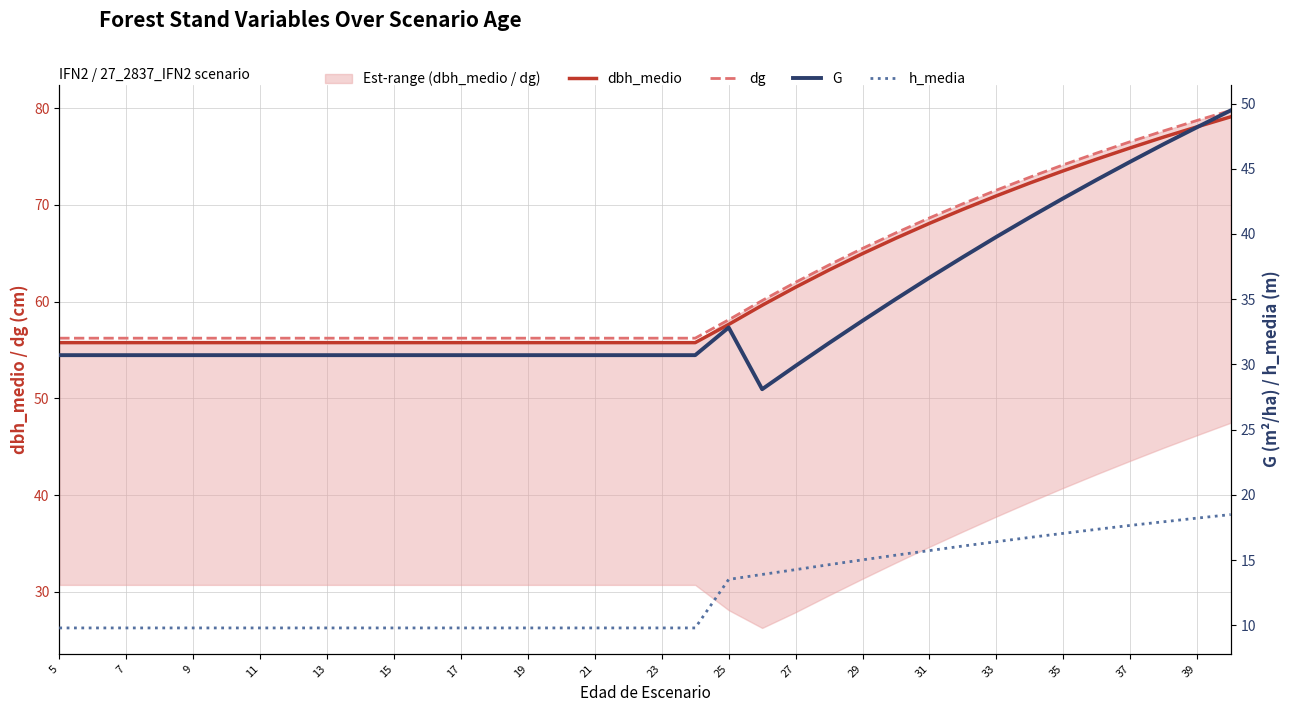

What is the value of the h_media point at the 29th from the left?

16.4